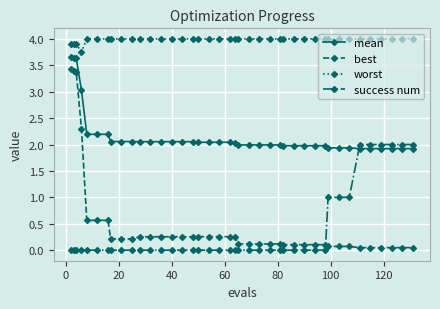

What is the value of the worst point at the 12th from the left?

4.0